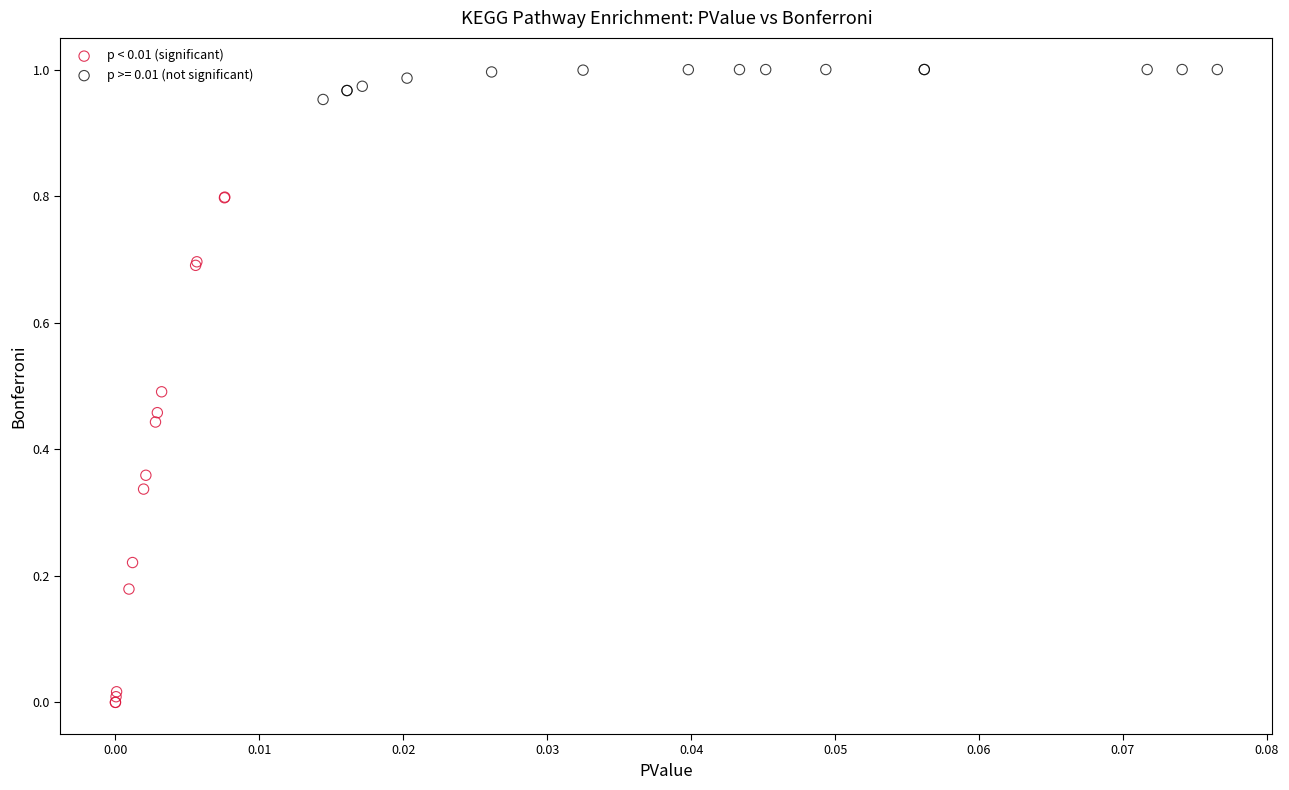

Which series contains the lowest Y value?

p < 0.01 (significant)